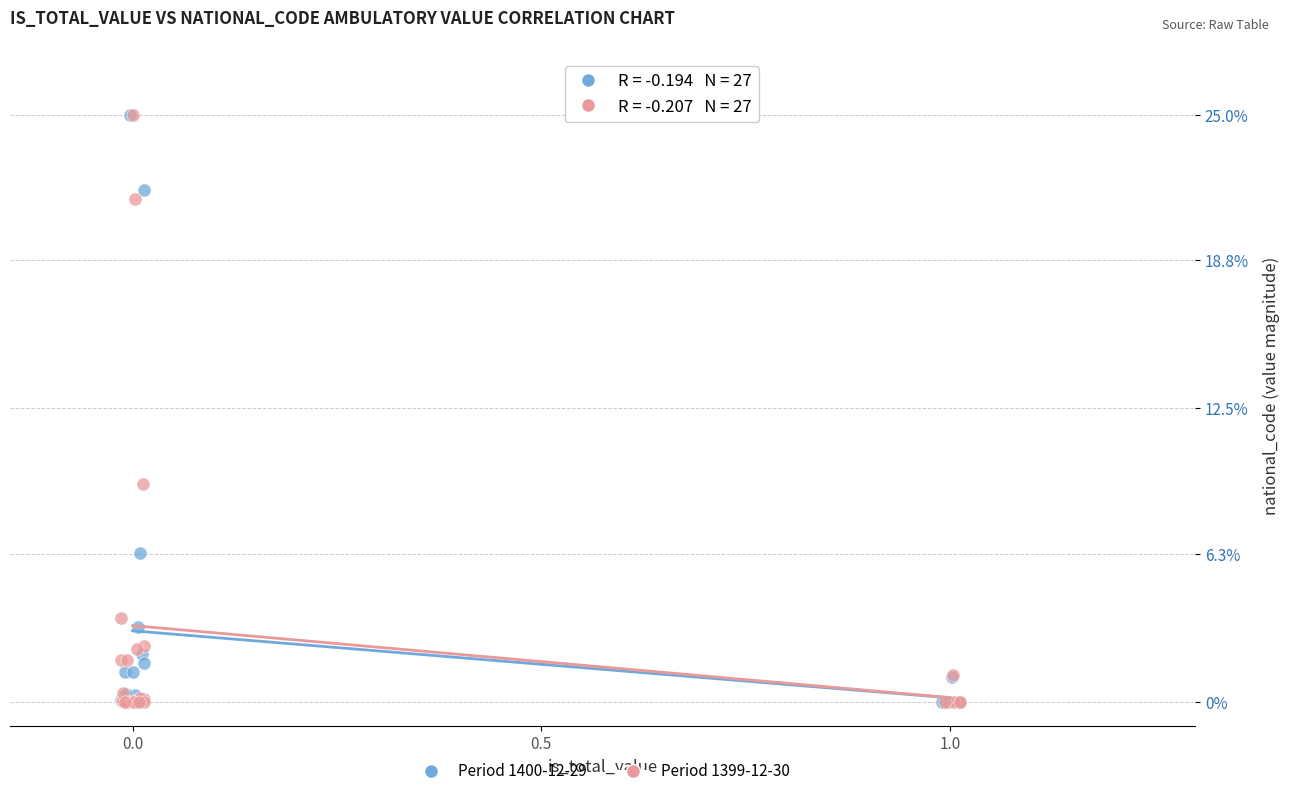

What are all the series names shown in the legend?

Period 1400-12-29, Period 1399-12-30